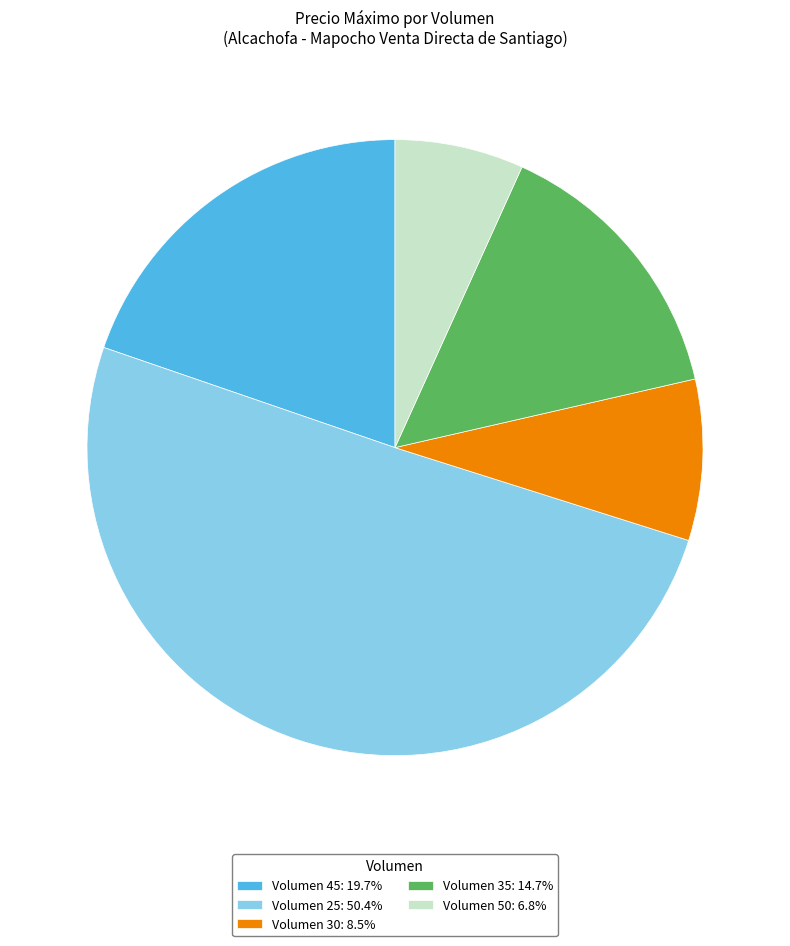

Does Volumen 30: 8.5% represent more than half of the total?

No